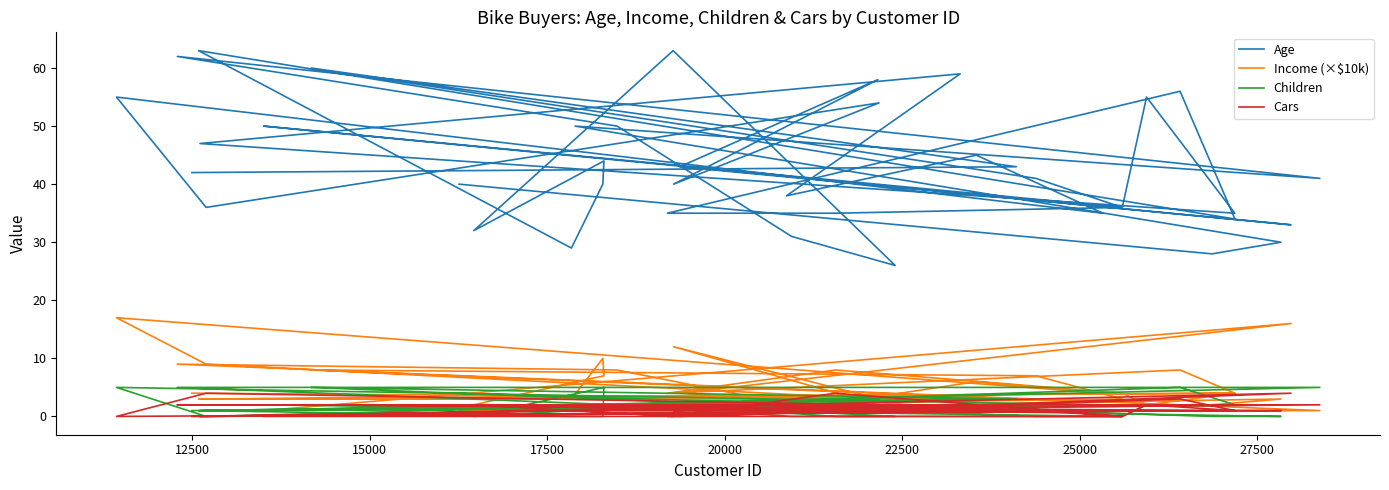

True or false: Cars has more than 0 interior local peaks.

True